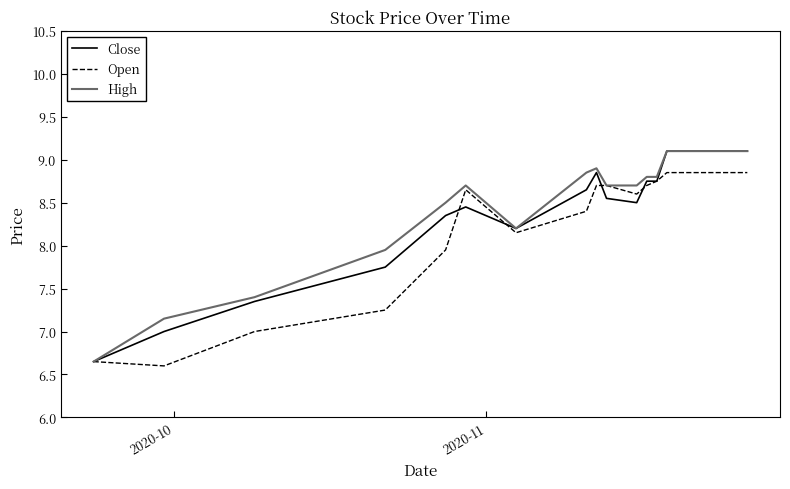

What is the maximum value for Close?

9.1